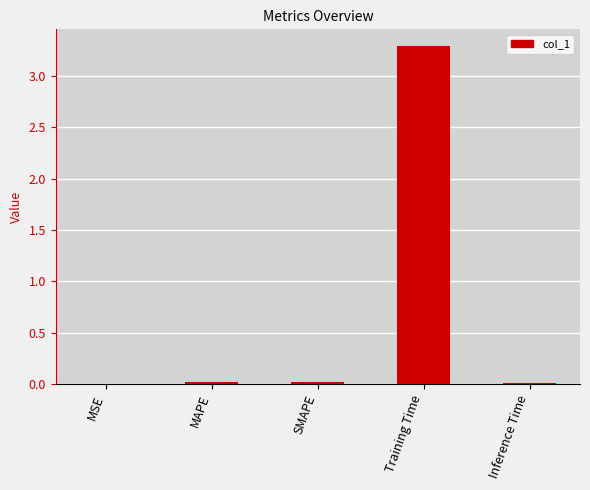

What is the maximum value shown in the chart?

3.3